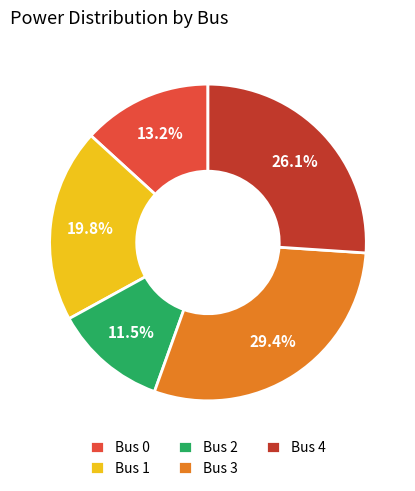

What is the smallest slice in the pie chart?

Bus 2